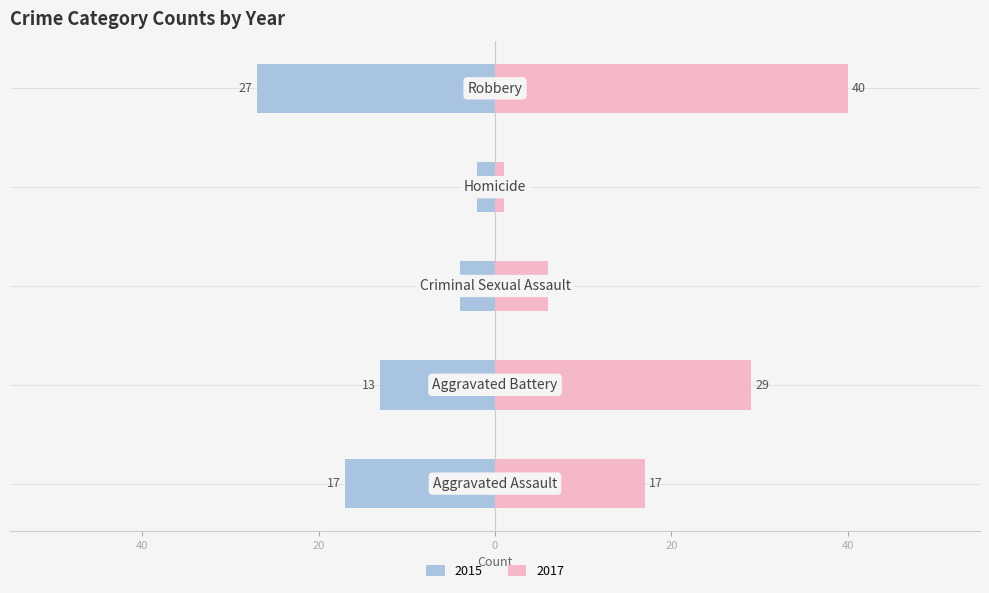

What position from the left is Aggravated Assault?

1